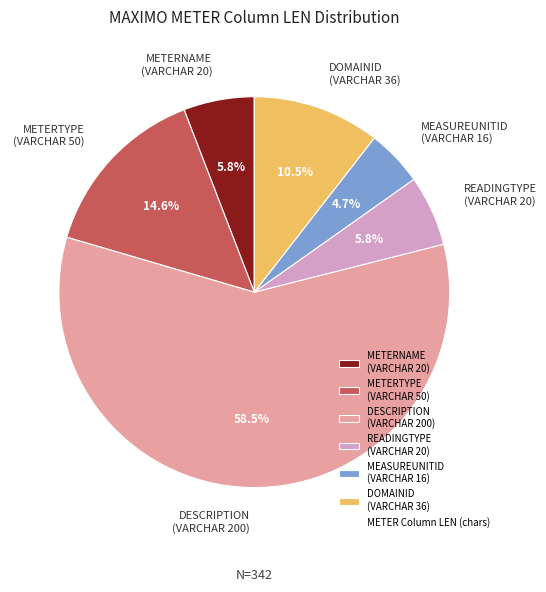

What percentage is NOT represented by METERTYPE (VARCHAR 50)?

85.4%